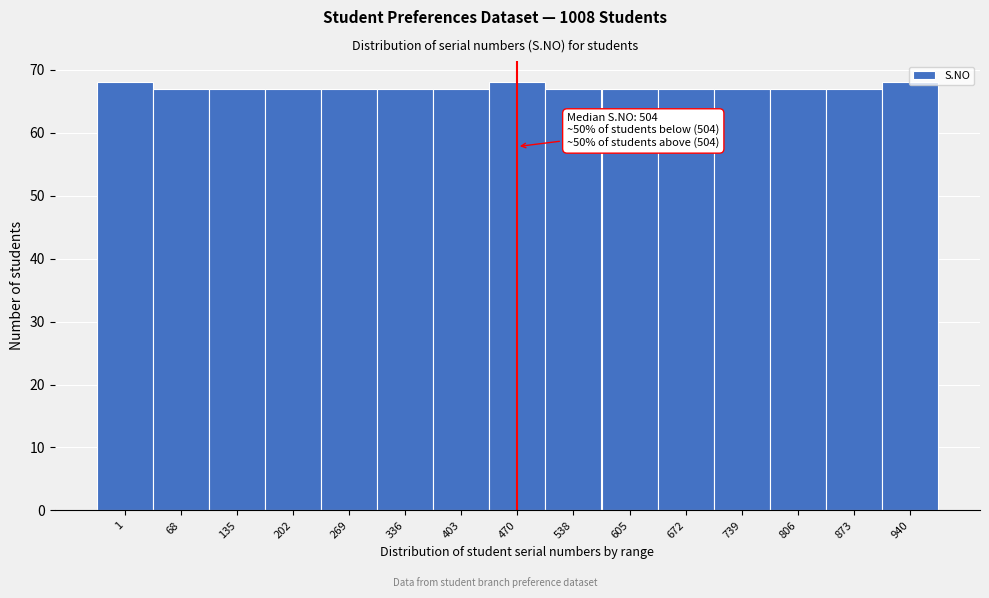

What is the average value?

67